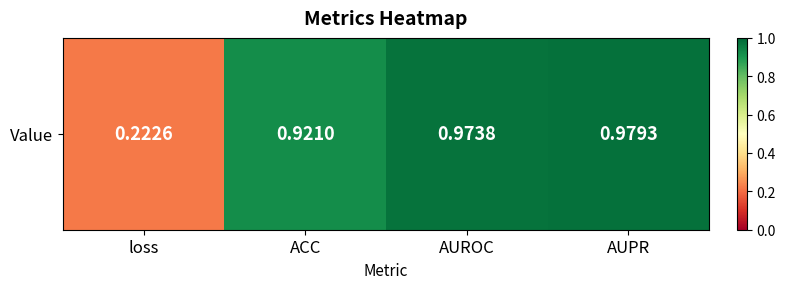

What is the change in value from loss to AUPR?

+0.8